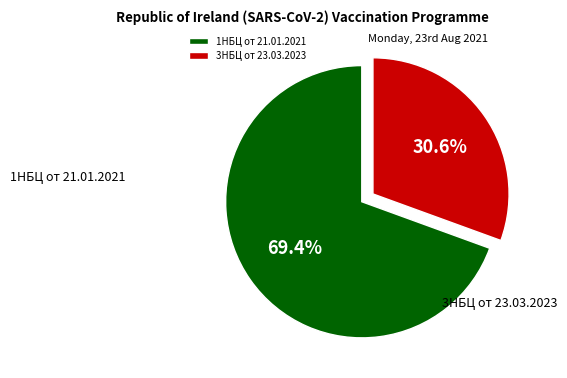

What is the largest slice in the pie chart?

1НБЦ от 21.01.2021